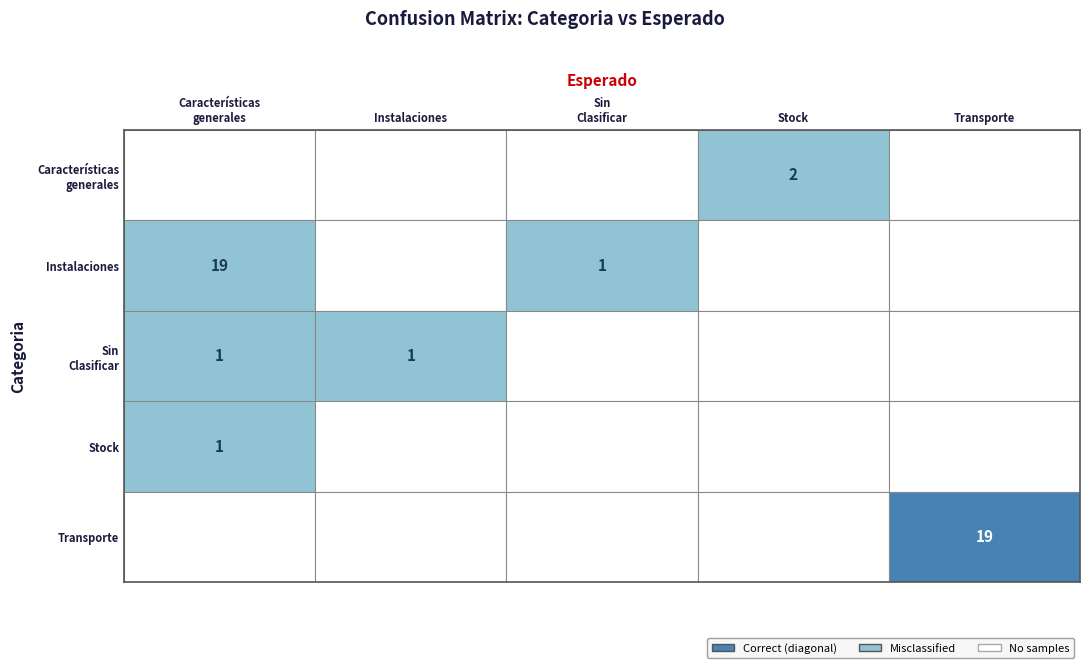

The Transporte series shows -6 at 1. True or false?

False